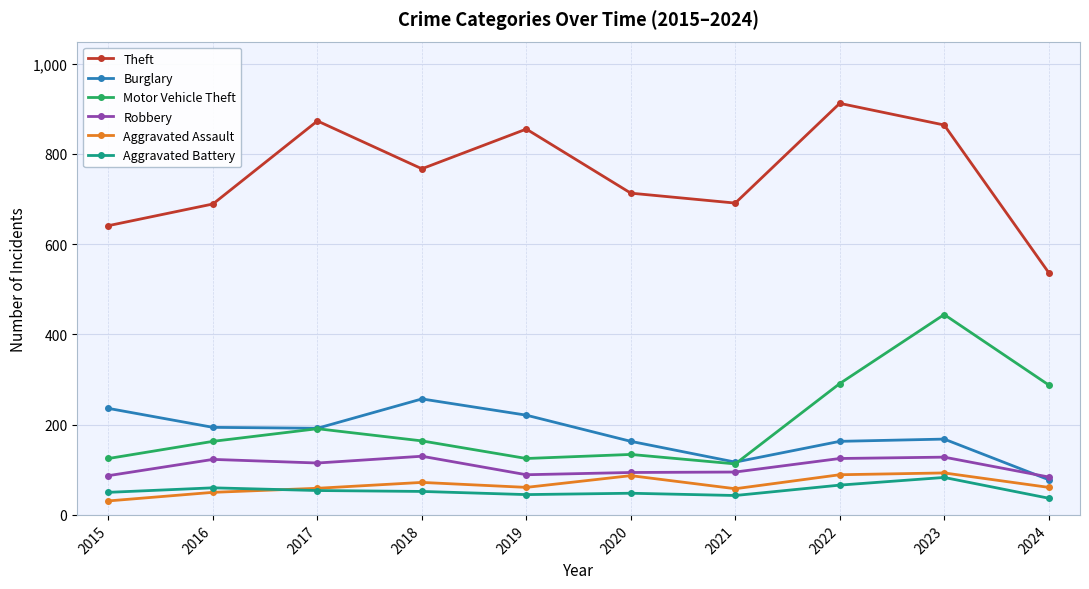

How many categories are shown in the chart?

10